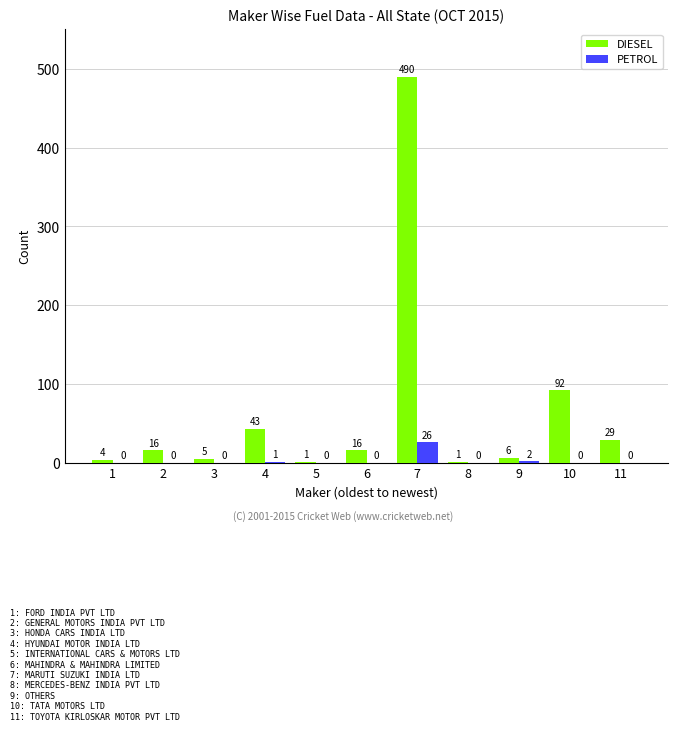

Is it true that PETROL equals 17 at 10?

False